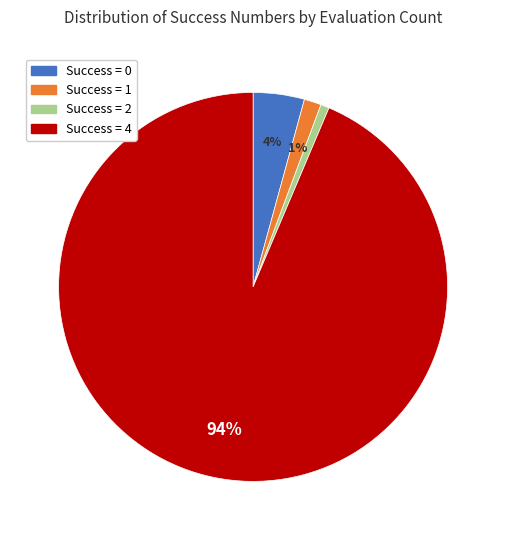

Count the number of slices in the pie.

4